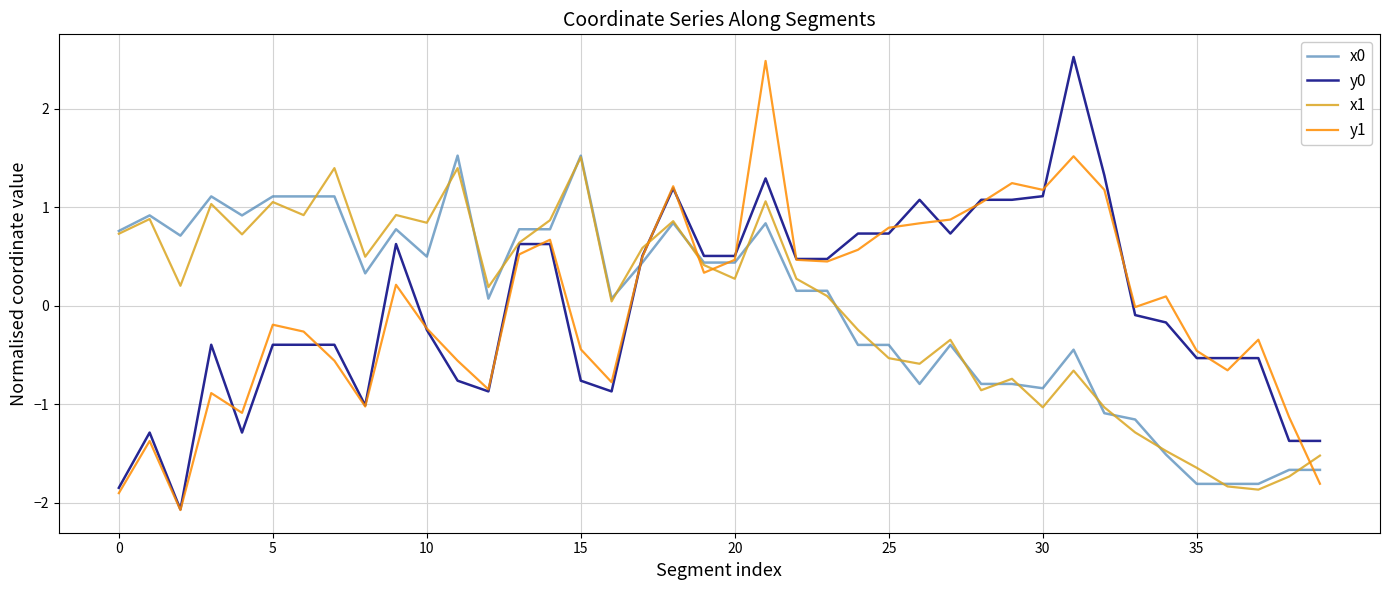

Does the chart have visible grid lines?

Yes